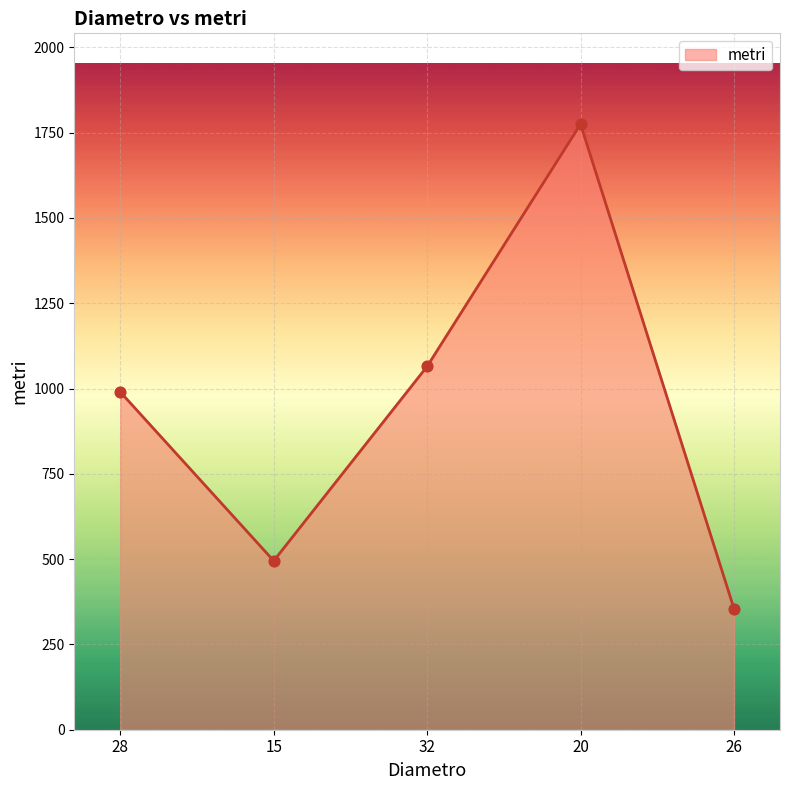

Approximately how many times larger is the value at 28 compared to 15?

2.0